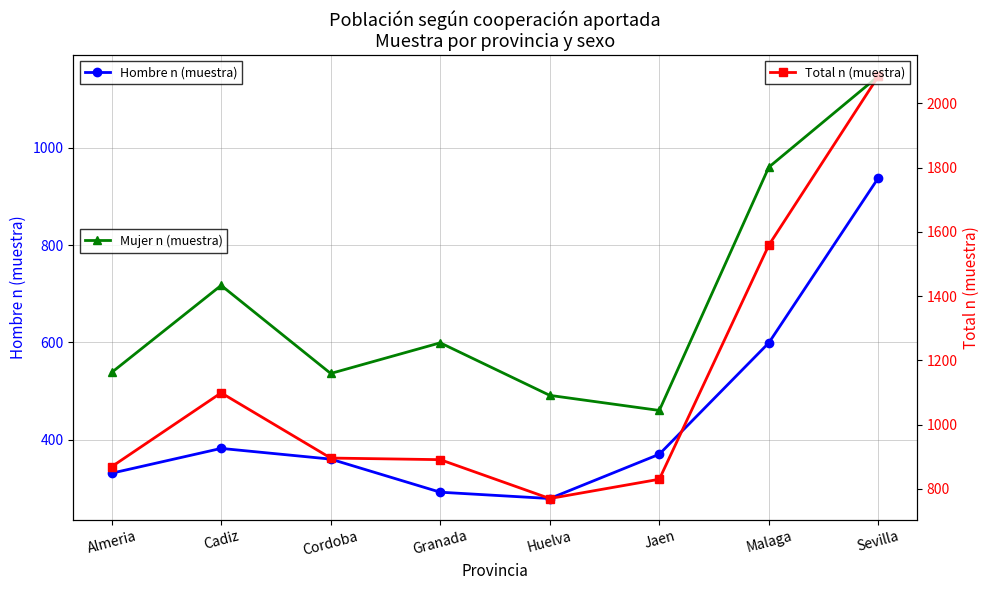

Does the chart have visible grid lines?

Yes